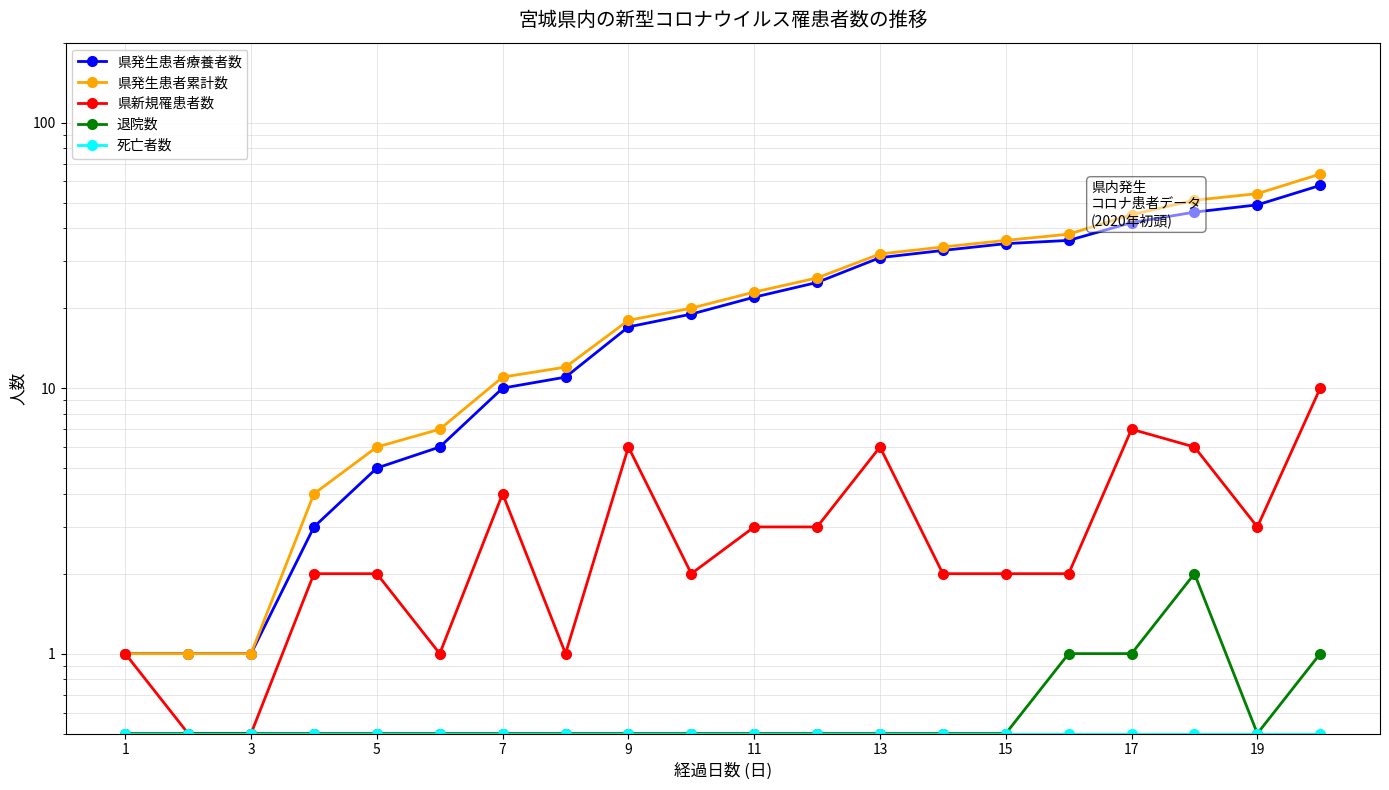

What is the sum of all 県新規罹患者数 values?

64.0